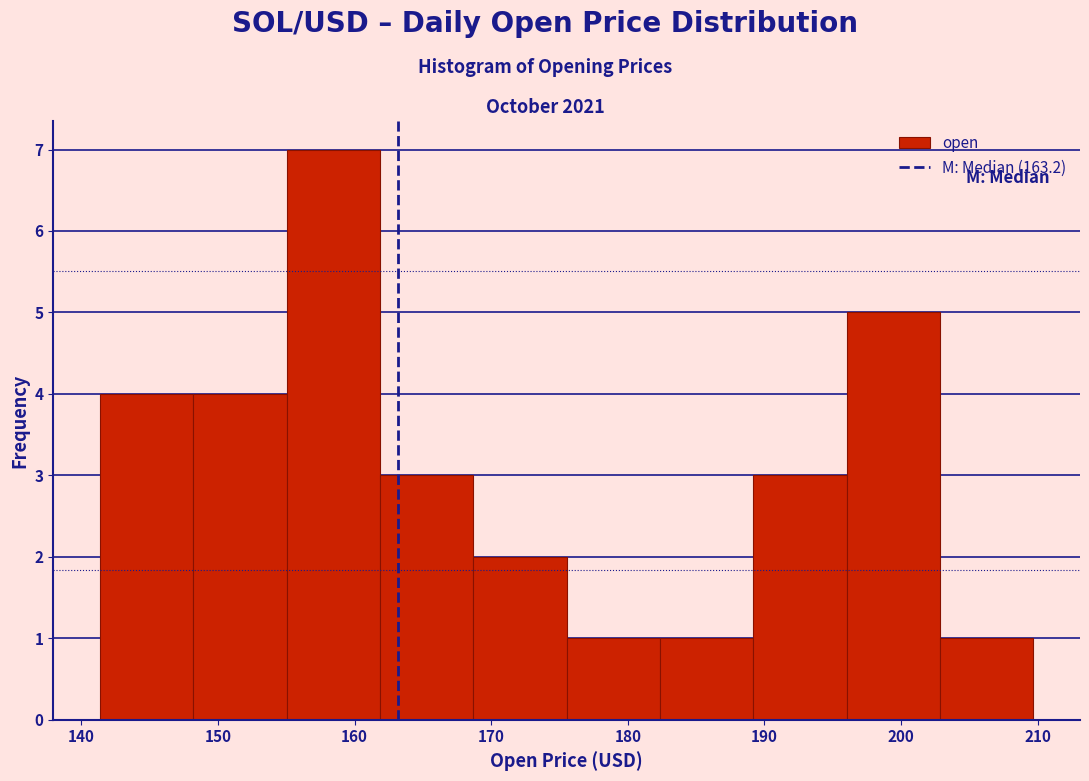

Reading left to right, list every bar in this chart as the range it spans on the x-axis followed by its height. Neither the bar edges nor the heights are printed on the chart, so give them approximately, as read against the axes.

141 to 148: 4
148 to 155: 4
155 to 162: 7
162 to 169: 3
169 to 176: 2
176 to 182: 1
182 to 189: 1
189 to 196: 3
196 to 203: 5
203 to 210: 1